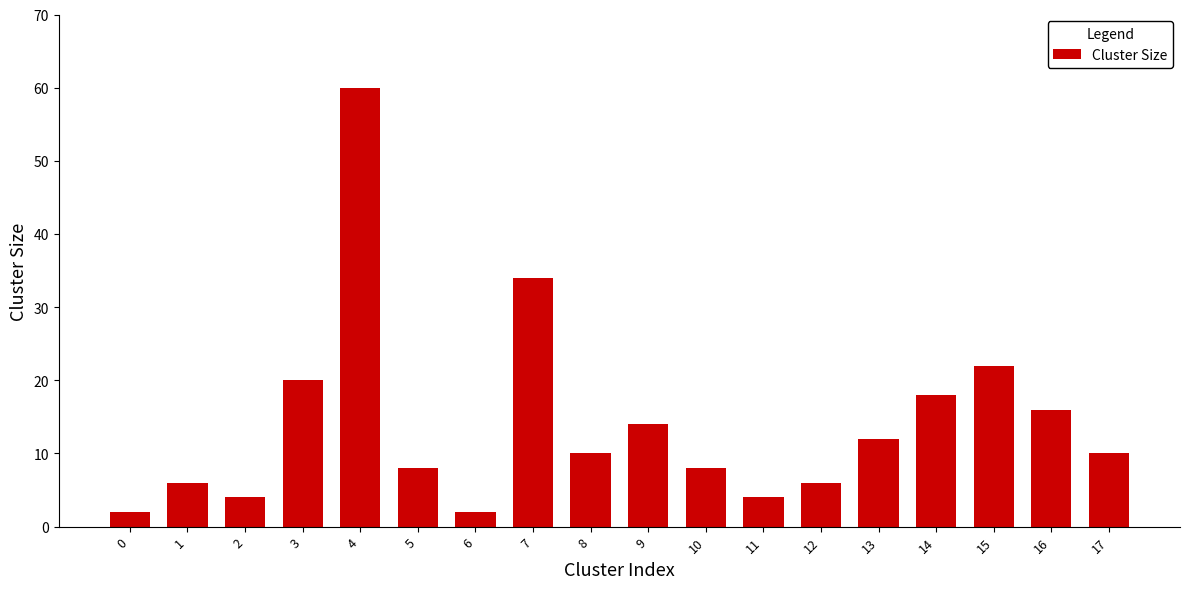

Between 7 and 9, which is larger?

7